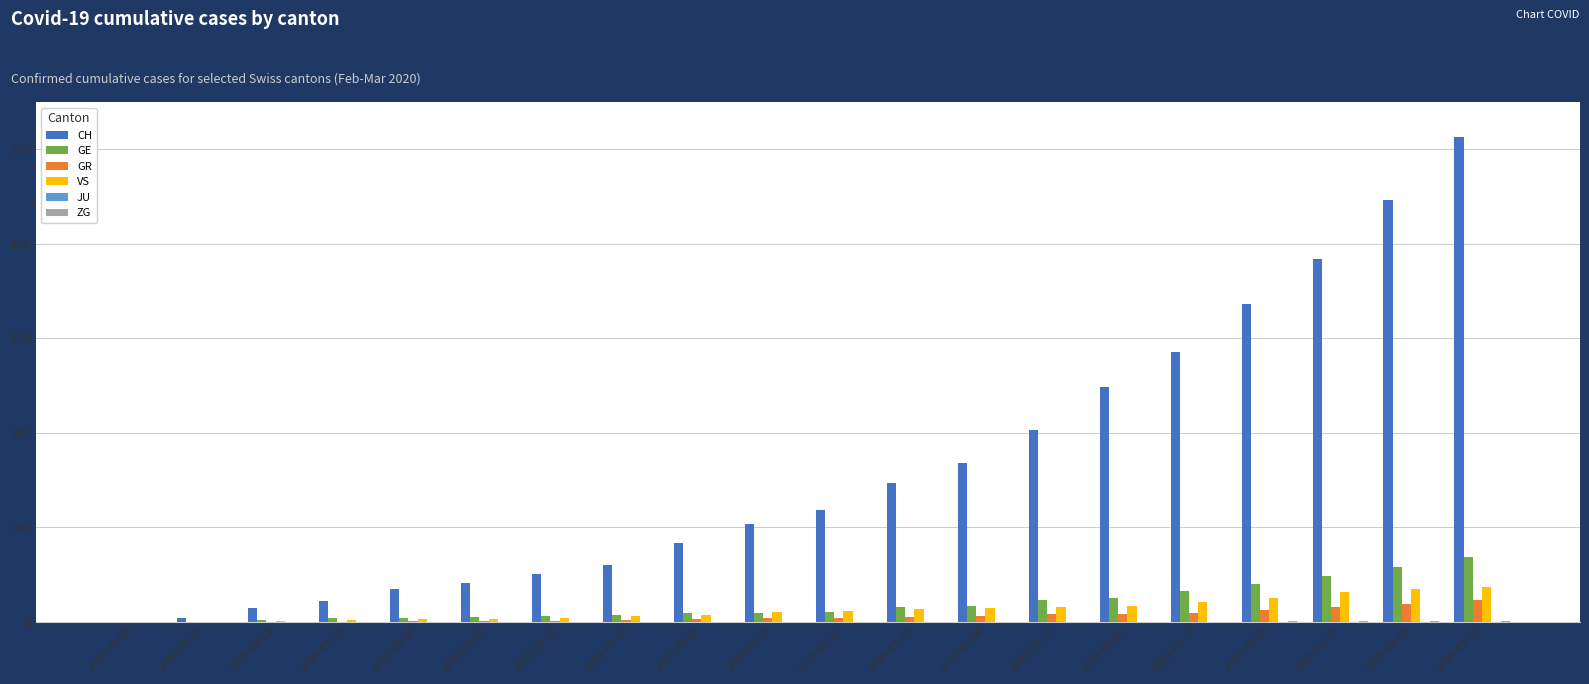

The CH series shows 83 at 2020-03-20. True or false?

True